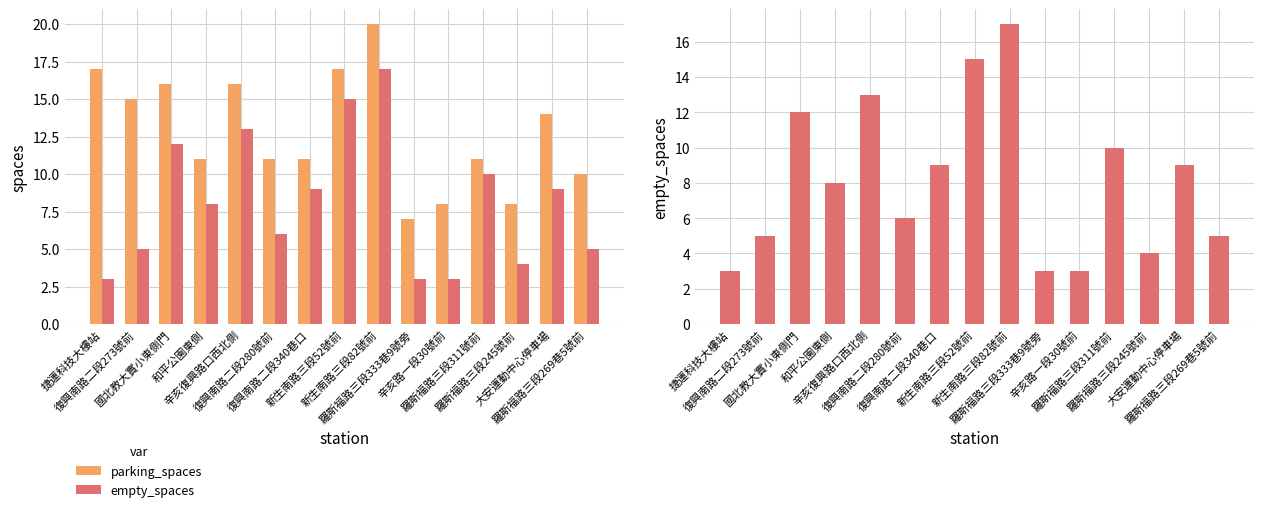

Reading right to left, transcribe all the data shown in this chart.

parking_spaces: 羅斯福路三段269巷5號前=10	大安運動中心停車場=14	羅斯福路三段245號前=8	羅斯福路三段311號前=11	辛亥路一段30號前=8	羅斯福路三段333巷9號旁=7	新生南路三段82號前=20	新生南路三段52號前=17	復興南路二段340巷口=11	復興南路二段280號前=11	辛亥復興路口西北側=16	和平公園東側=11	國北教大實小東側門=16	復興南路二段273號前=15	捷運科技大樓站=17
empty_spaces: 羅斯福路三段269巷5號前=5	大安運動中心停車場=9	羅斯福路三段245號前=4	羅斯福路三段311號前=10	辛亥路一段30號前=3	羅斯福路三段333巷9號旁=3	新生南路三段82號前=17	新生南路三段52號前=15	復興南路二段340巷口=9	復興南路二段280號前=6	辛亥復興路口西北側=13	和平公園東側=8	國北教大實小東側門=12	復興南路二段273號前=5	捷運科技大樓站=3